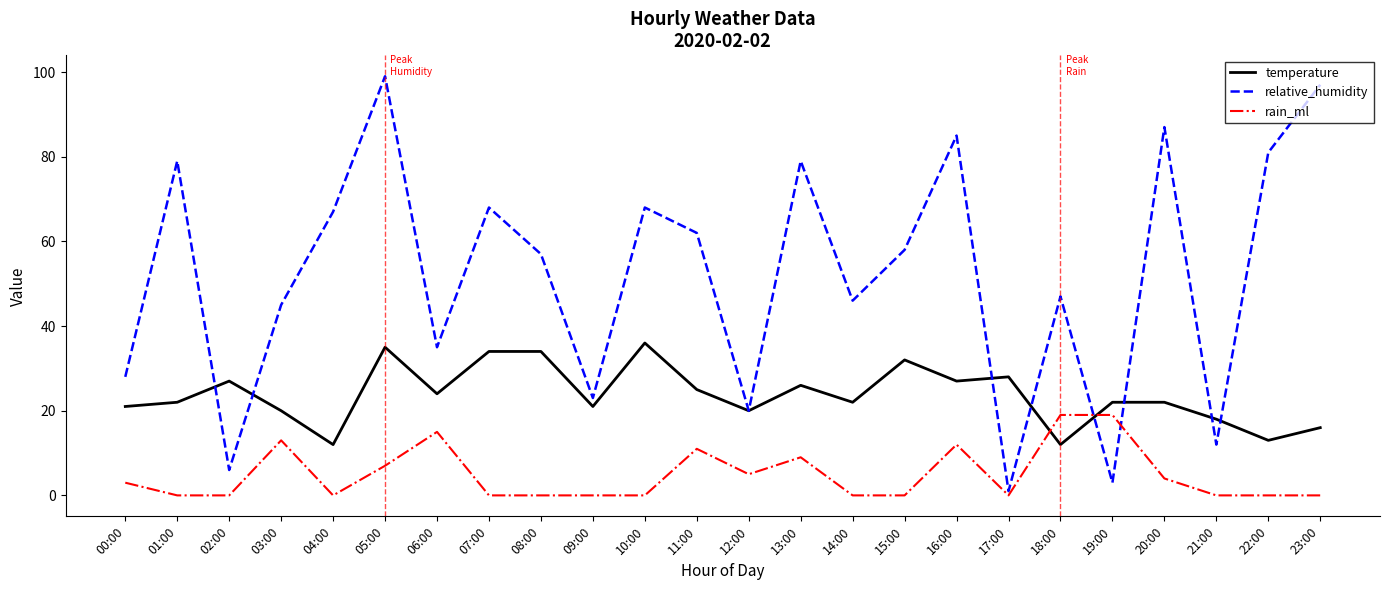

What is the spread (max minus min) of values at 11:00?

51